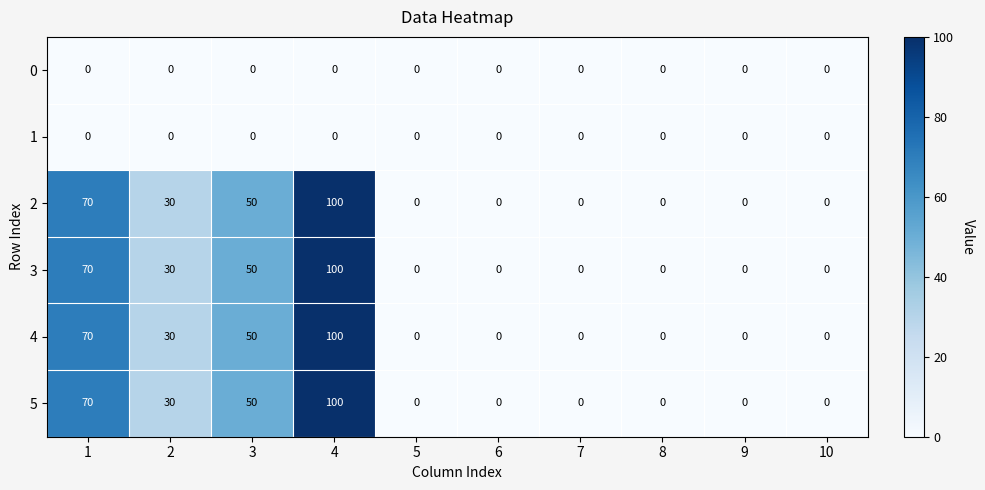

Is it true that 5 equals 35 at 9?

False